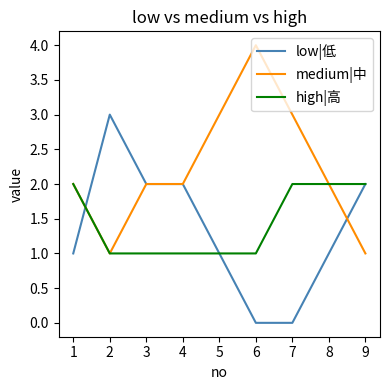

Between 6 and 8, which series saw the biggest shift?

medium|中